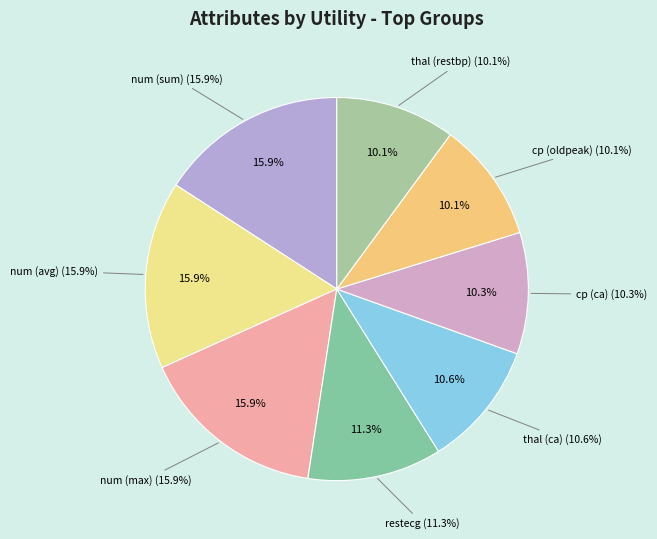

True or false: cp (ca) accounts for 10% of the total.

True